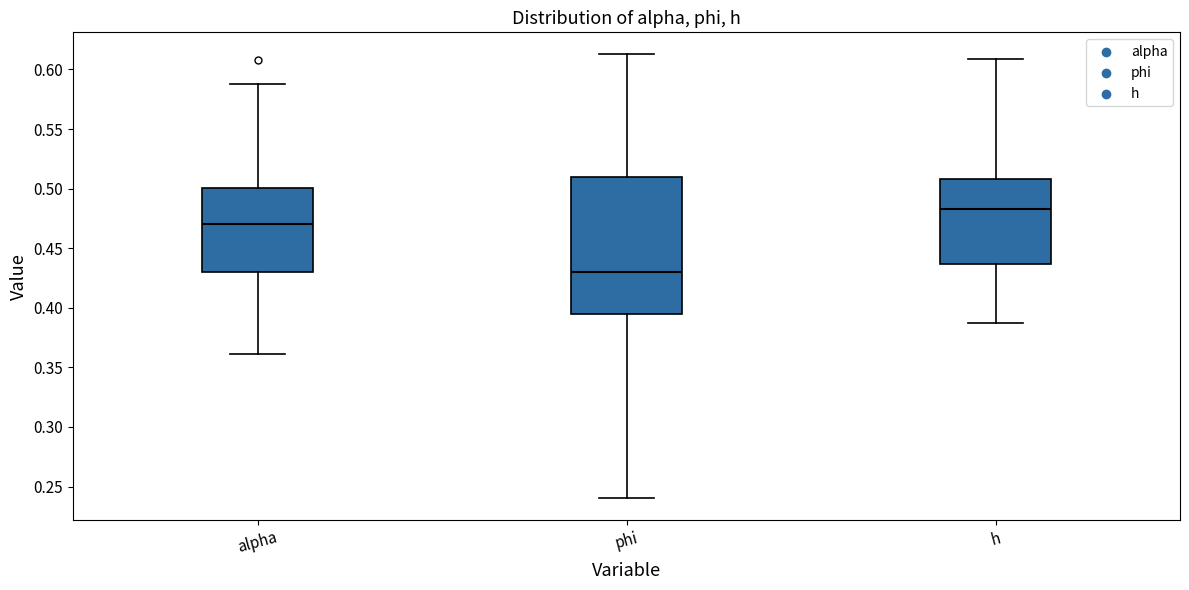

Comparing the boxes themselves (not the whiskers), which one is the tallest?

phi